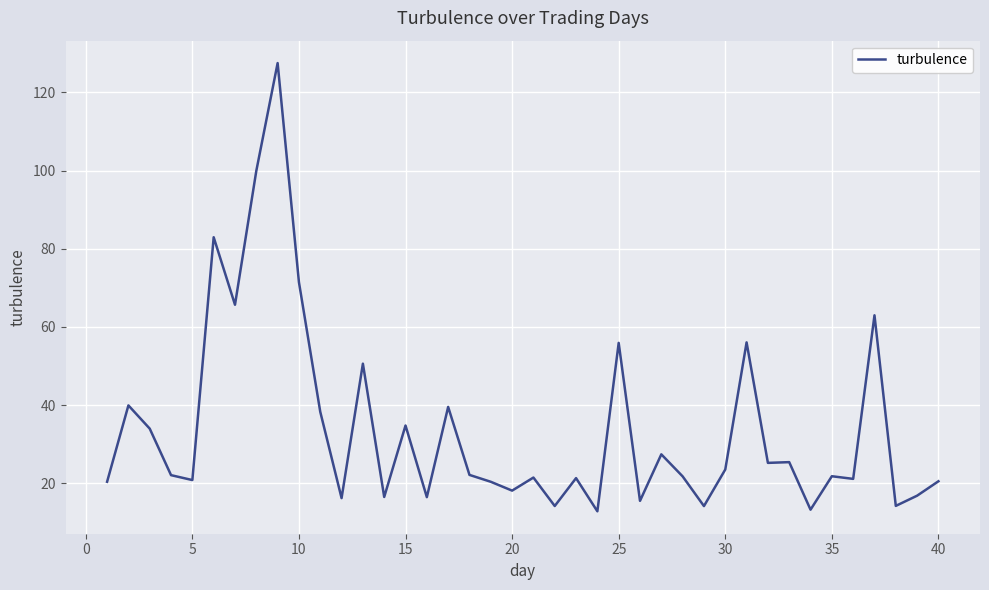

What is the difference between the maximum and minimum values?

114.7